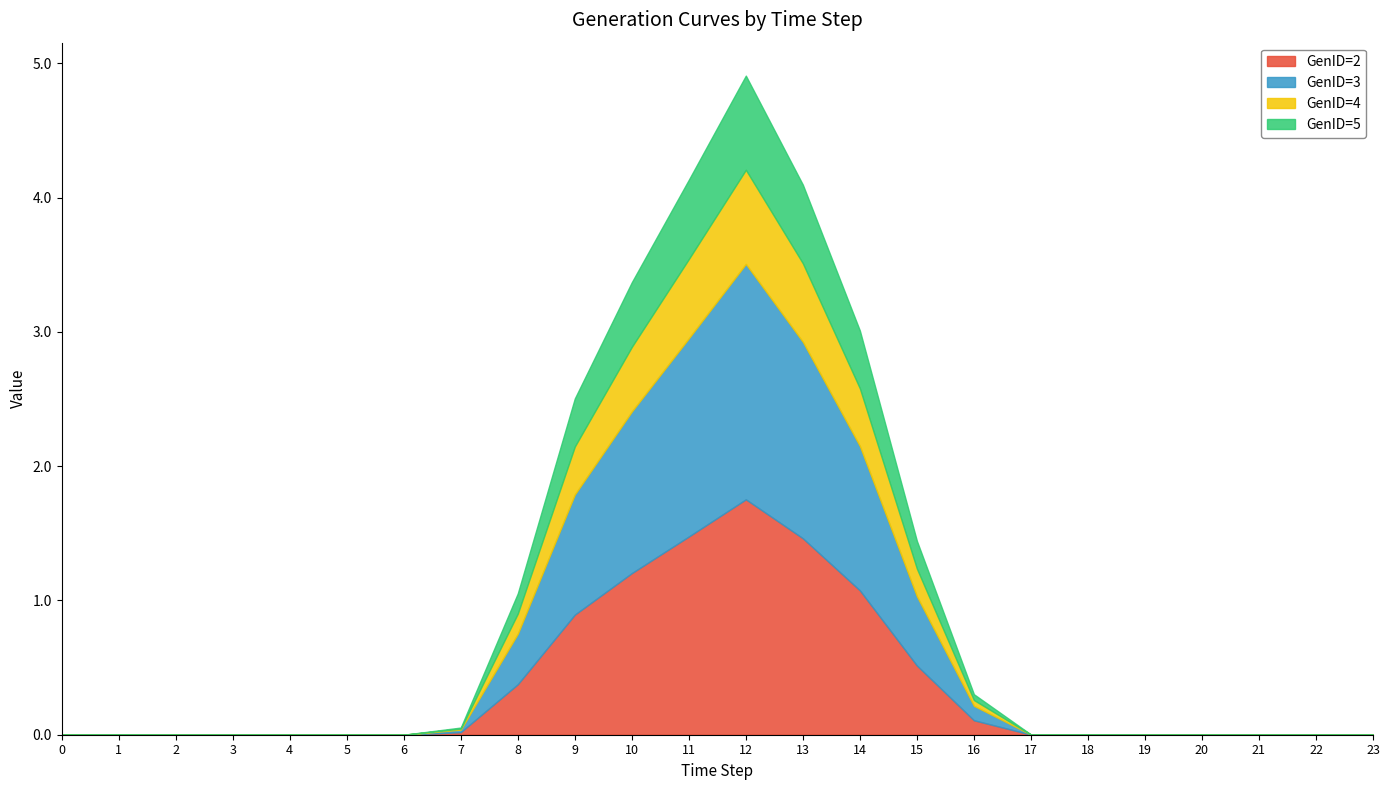

True or false: GenID=5 and GenID=4 intersect in this chart.

False